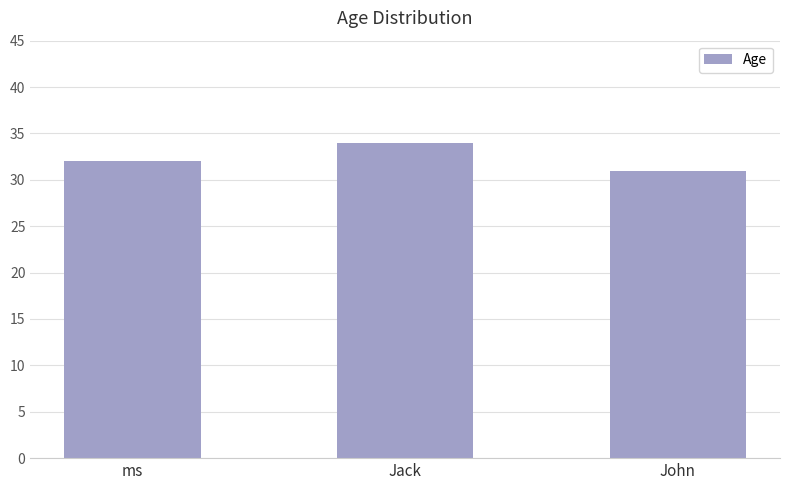

List the labels in order of value, largest first.

Jack, ms, John